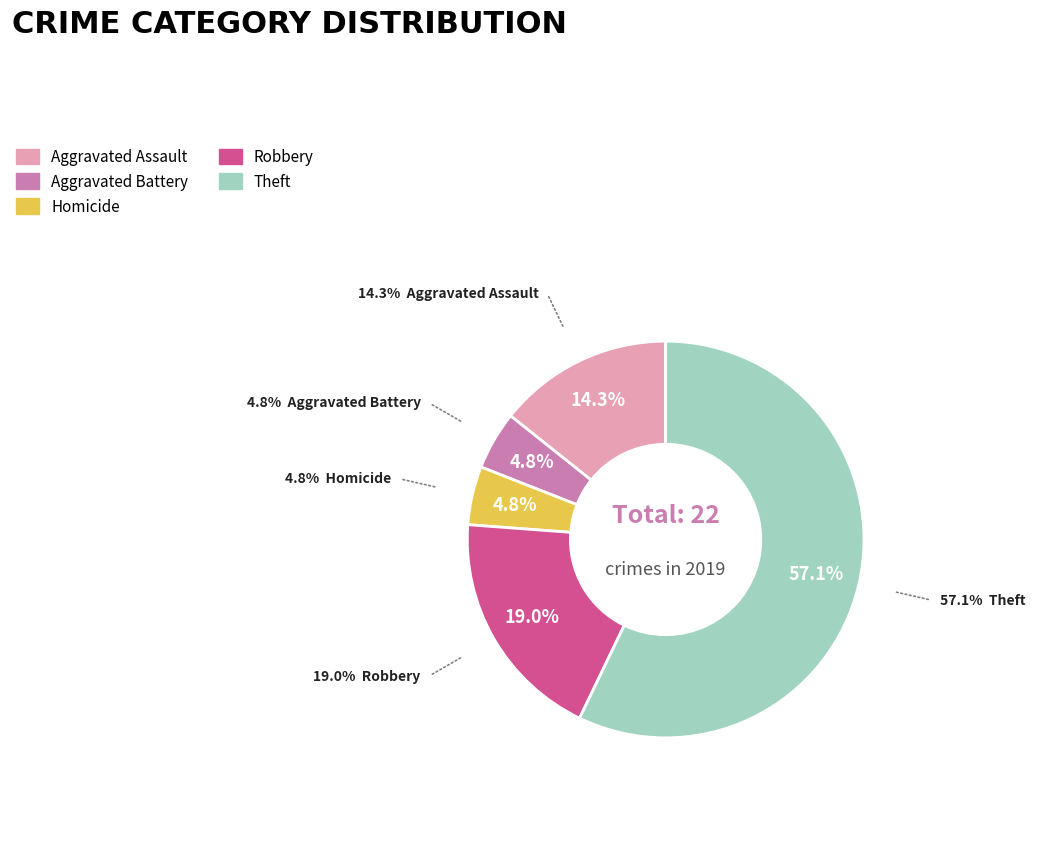

Is there a majority slice in this chart?

Yes